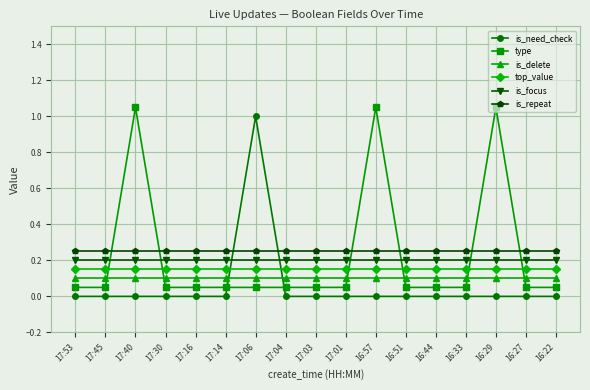

What are all the series names shown in the legend?

is_need_check, type, is_delete, top_value, is_focus, is_repeat